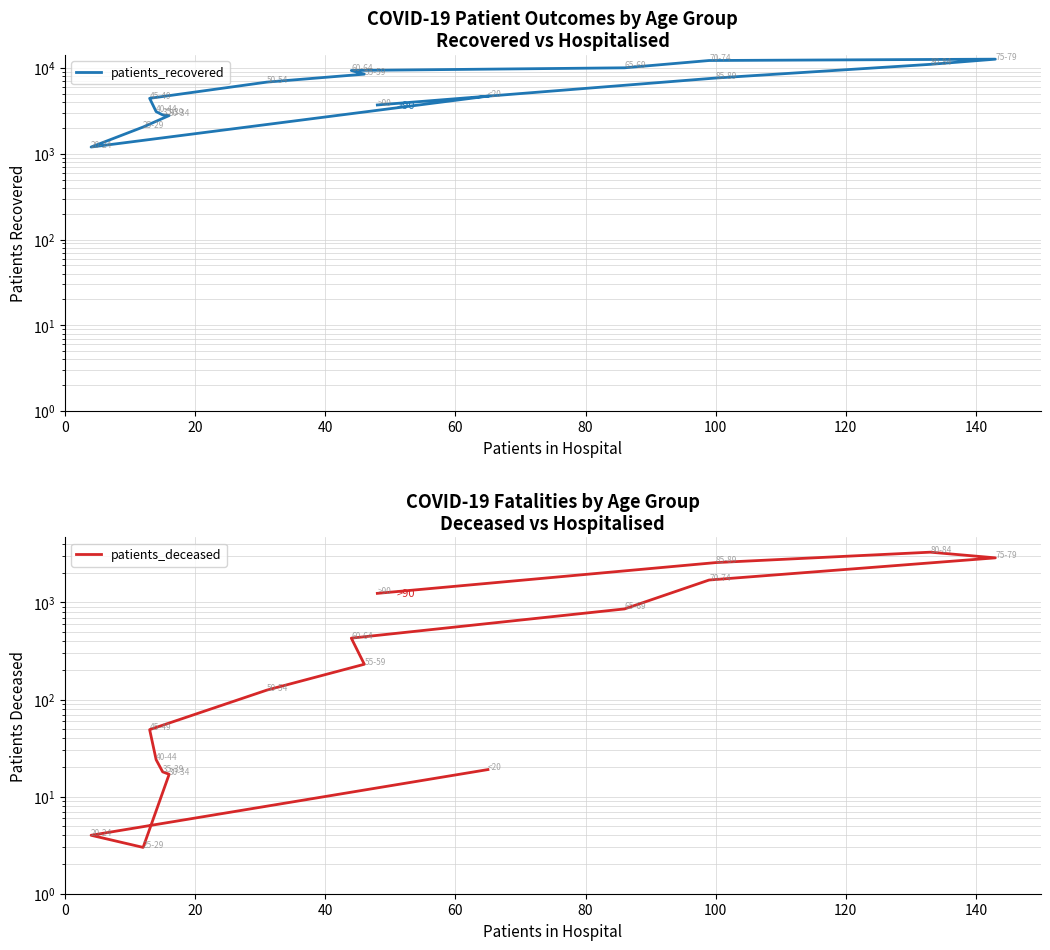

True or false: patients_recovered and patients_deceased cross at least once.

False